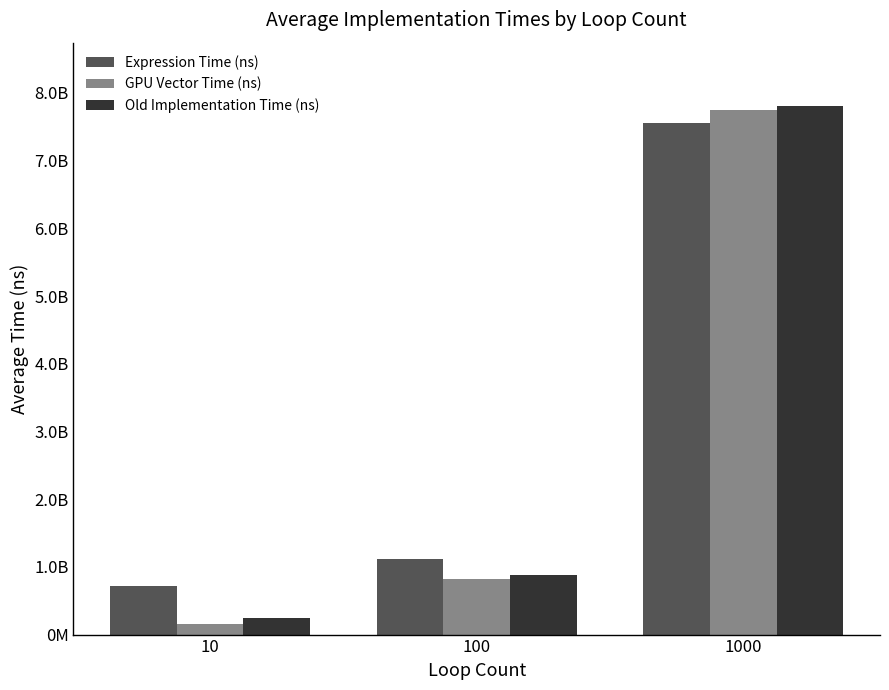

What is the value of the Expression Time (ns) bar at the 1st from the left?

714375255.0